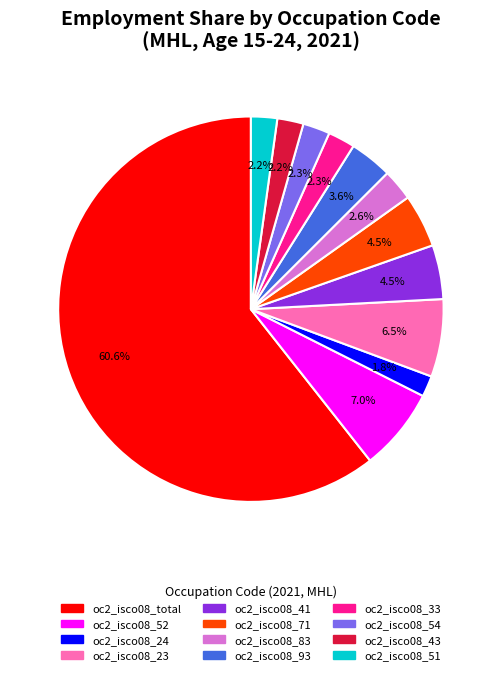

How many segments does this pie chart have?

12